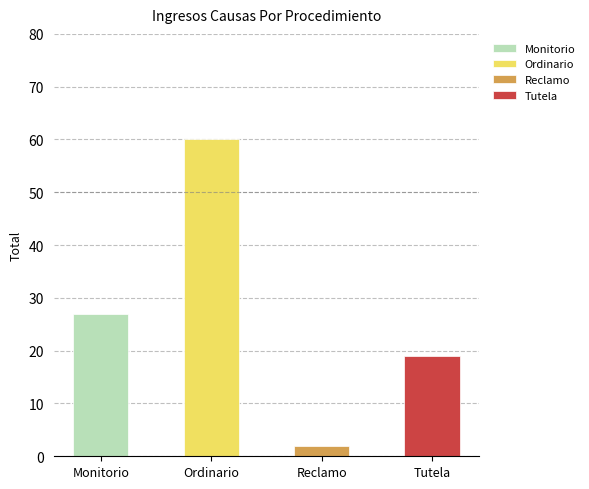

The chart shows a value of 28 at Ordinario. True or false?

False